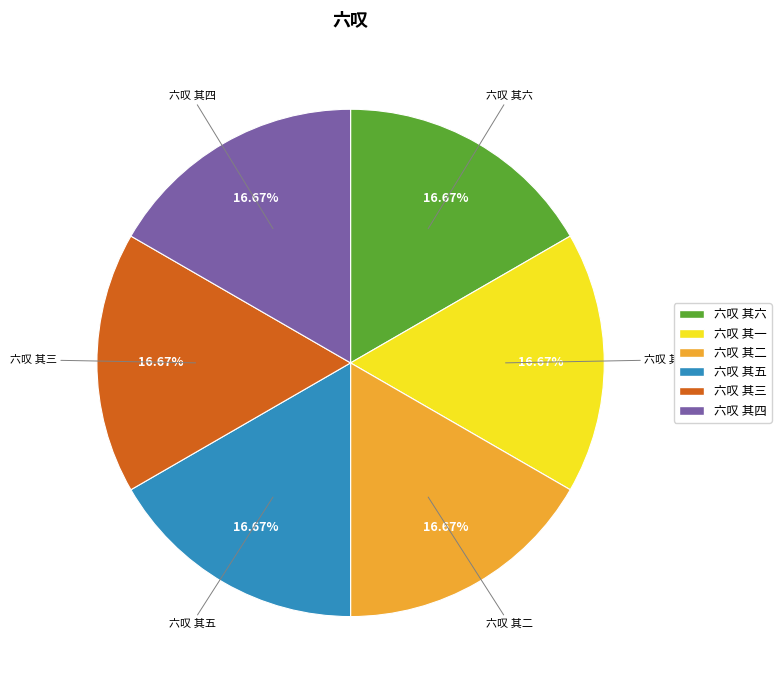

How many segments does this pie chart have?

6